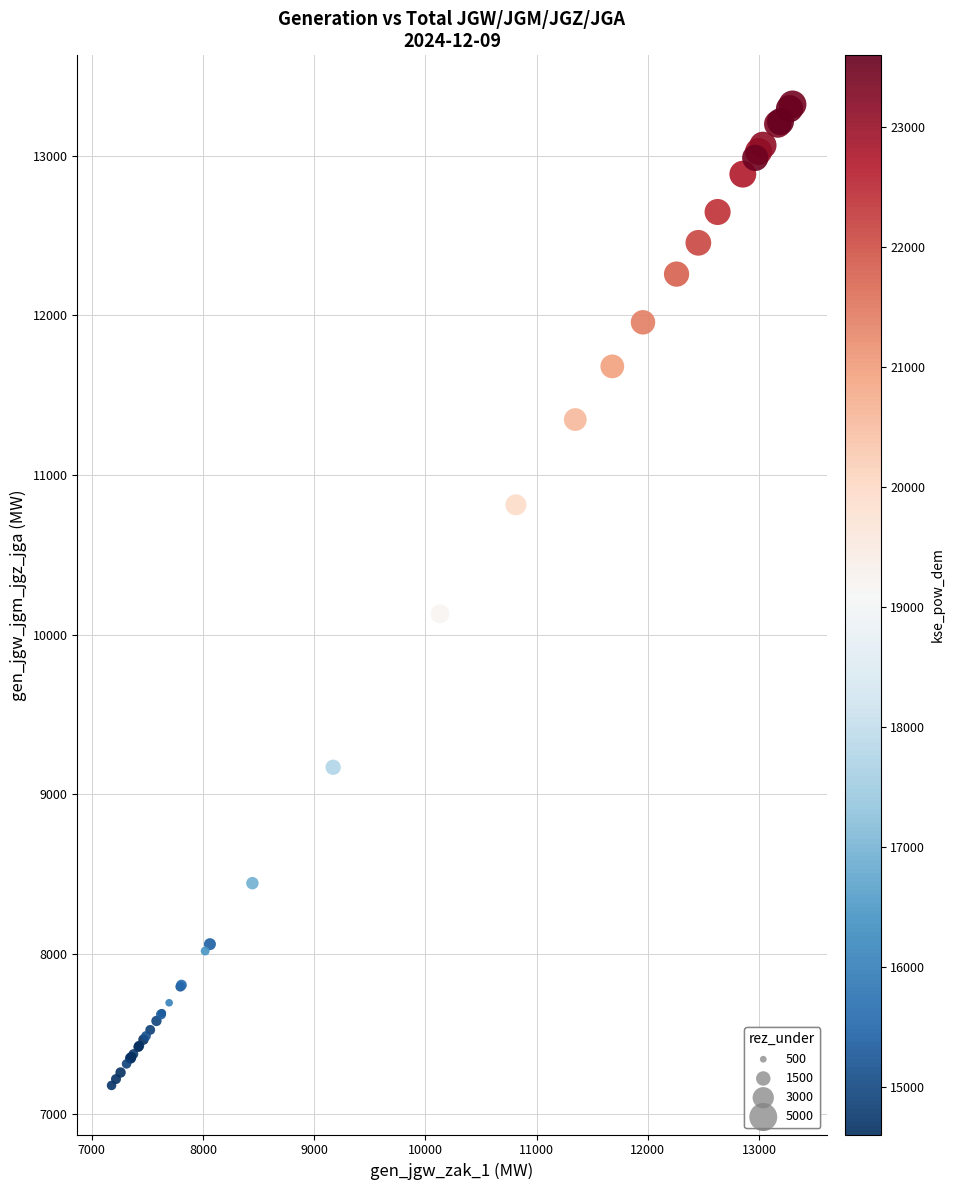

What Y value in the scatter plot is closest to 10249?

10131